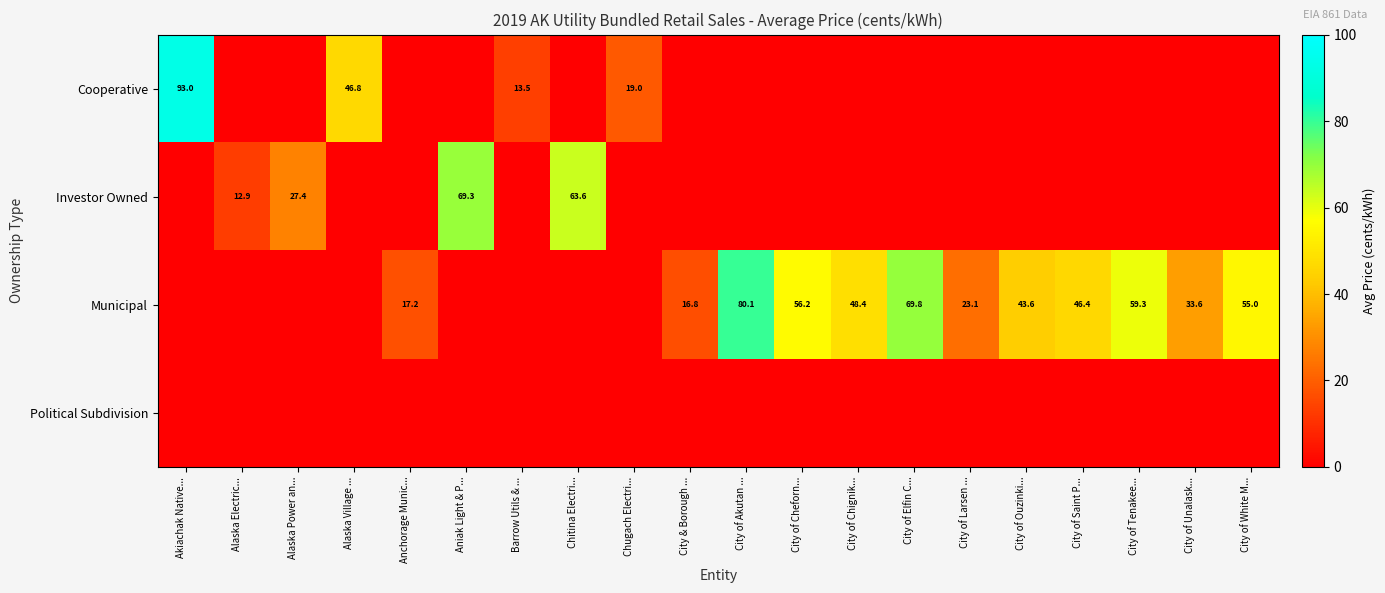

True or false: Municipal has a value of 86.2 at City of Chignik....

False